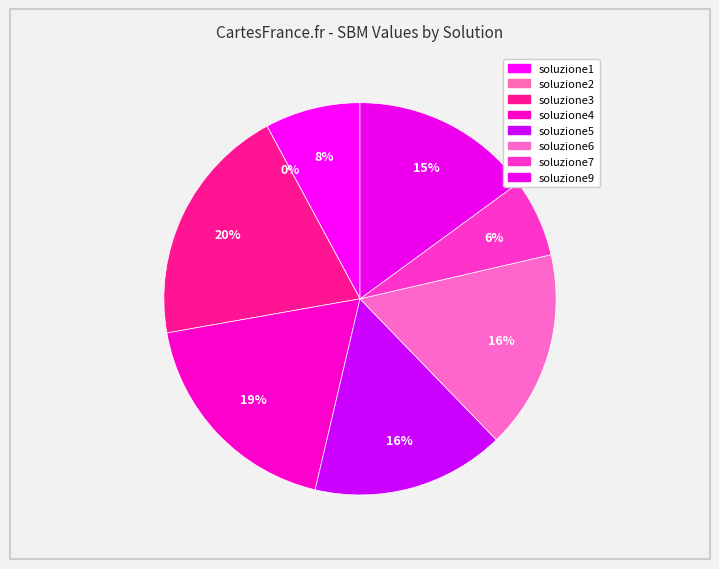

Does soluzione4 represent more than half of the total?

No